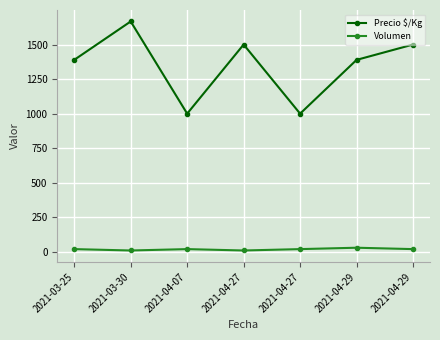

How many categories are shown in the chart?

7